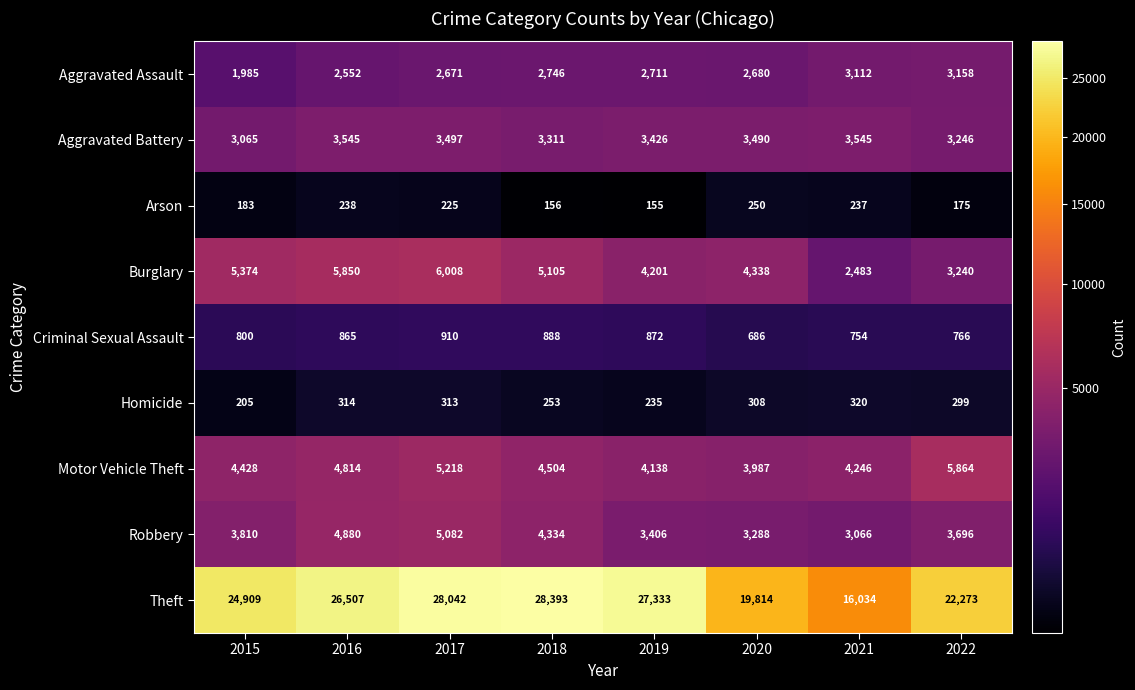

True or false: Theft has a value of 6320 at 2018.

False